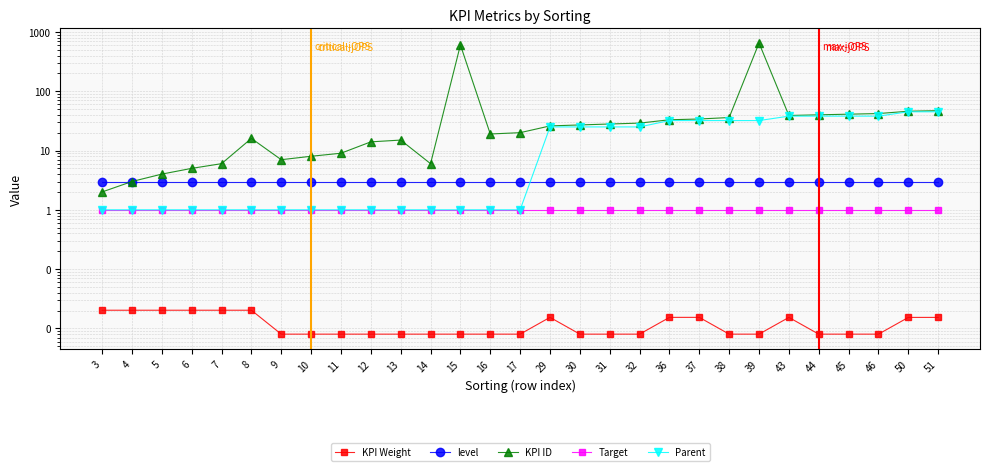

What value does the level series have at 45?

3.0